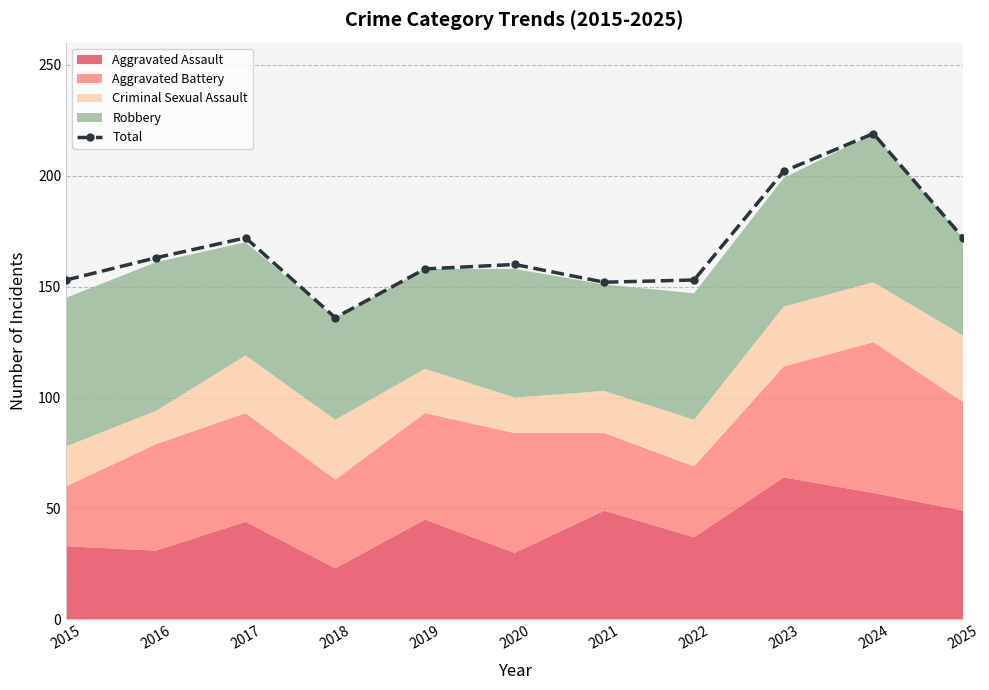

Reading left to right, list all the values displayed in this chart.

153	163	172	136	158	160	152	153	202	219	172